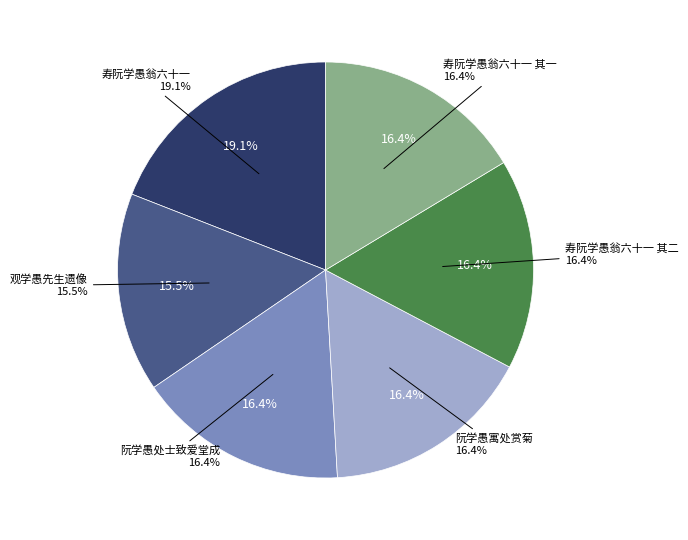

The 寿阮学愚翁六十一 slice represents 14% of the pie. True or false?

False